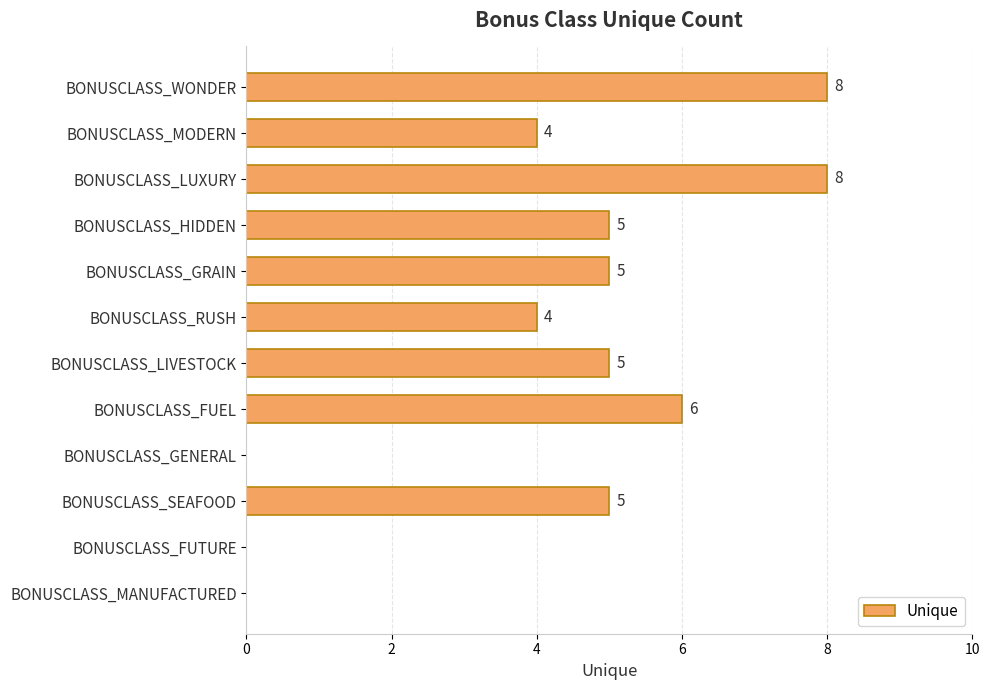

The chart shows a value of 5 at BONUSCLASS_GRAIN. True or false?

True